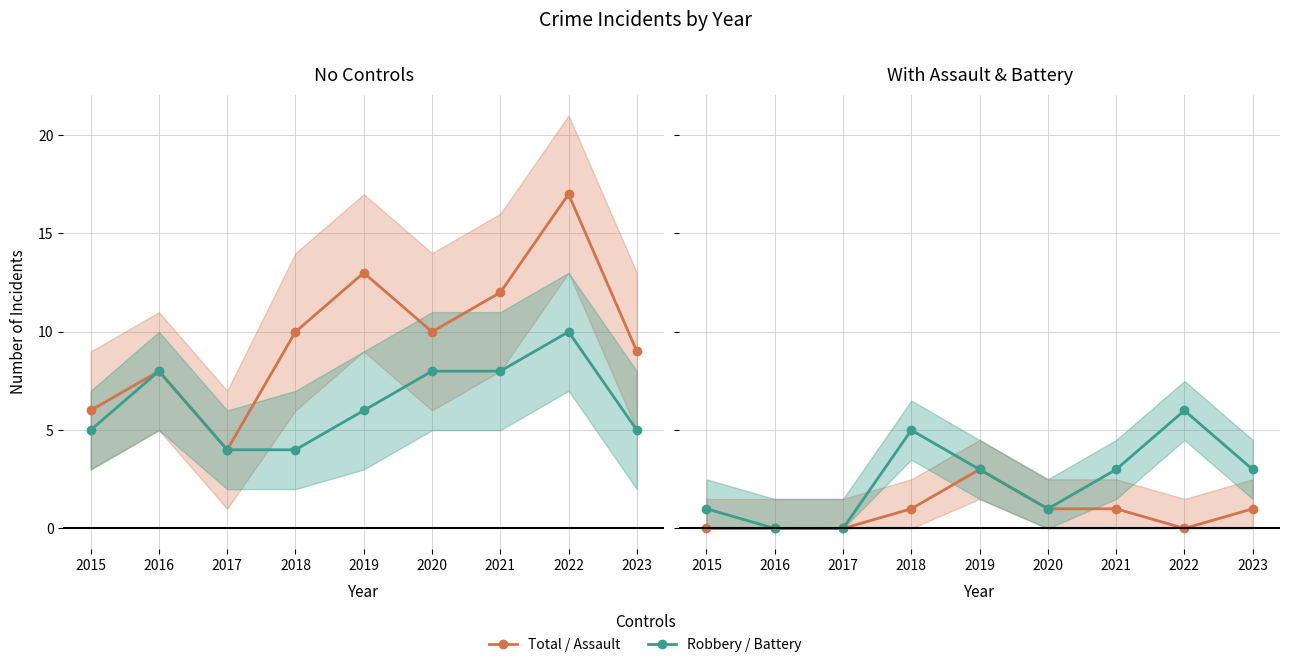

Which series has the largest range (max minus min)?

Robbery / Battery